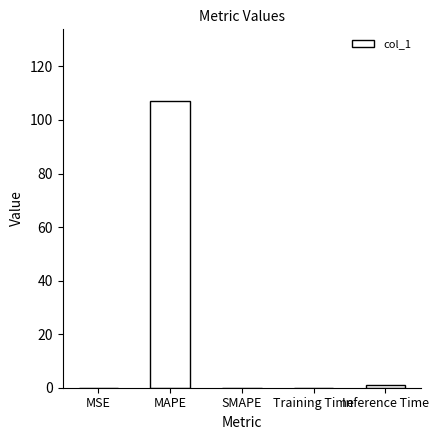

Which label corresponds to the largest value in the chart?

MAPE